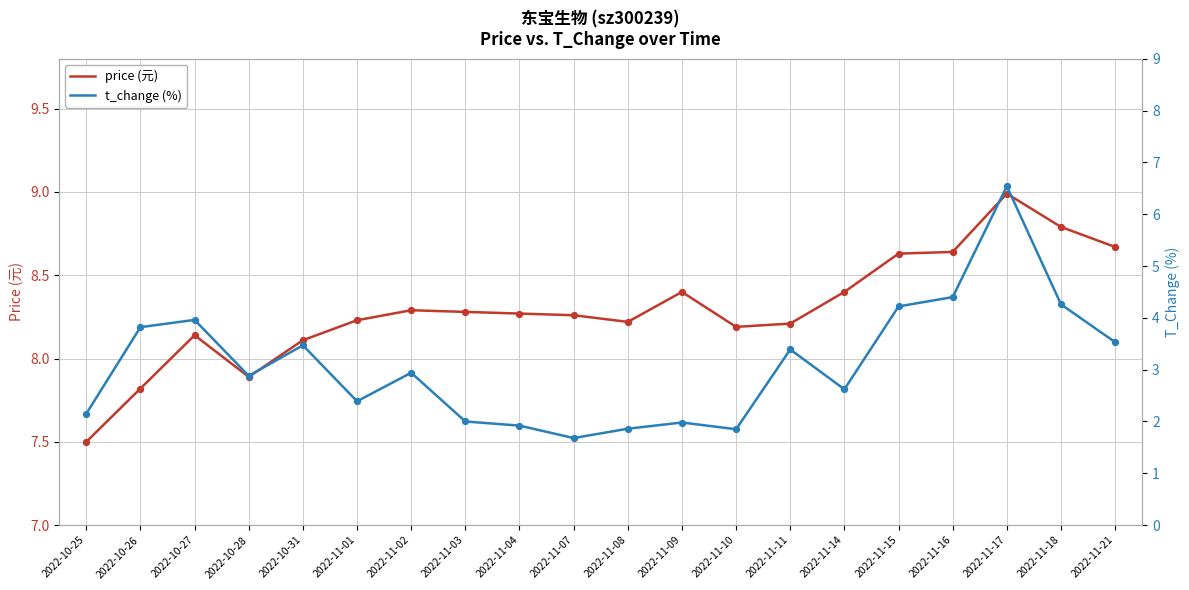

At which category is the sum across all series the highest?

2022-11-17